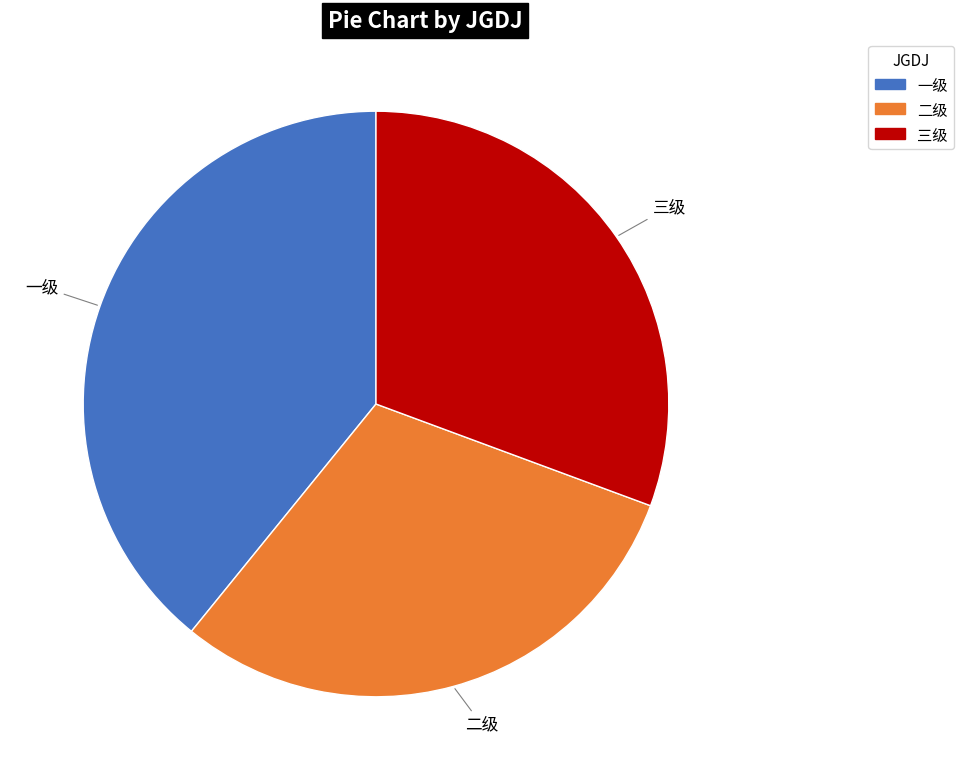

Does 一级 account for over 50% of the chart?

No